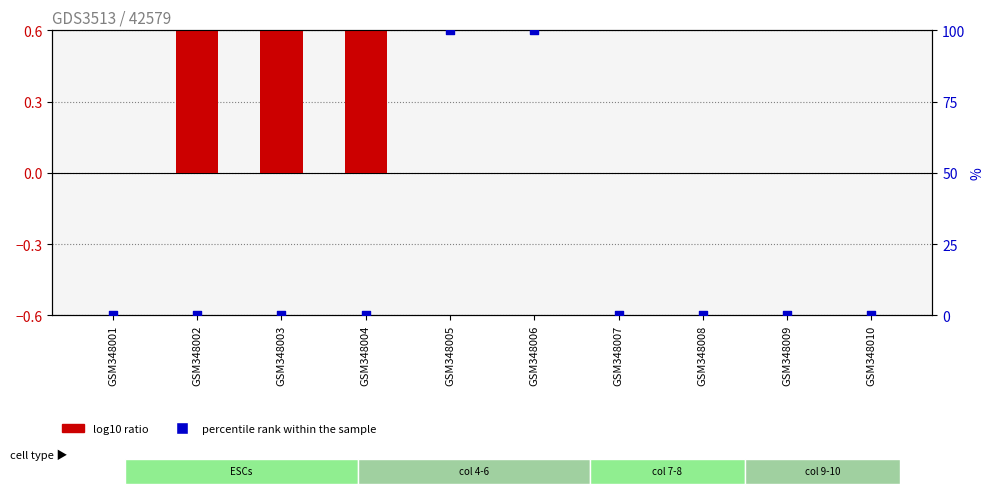

Which series contains the lowest Y value?

log10 ratio